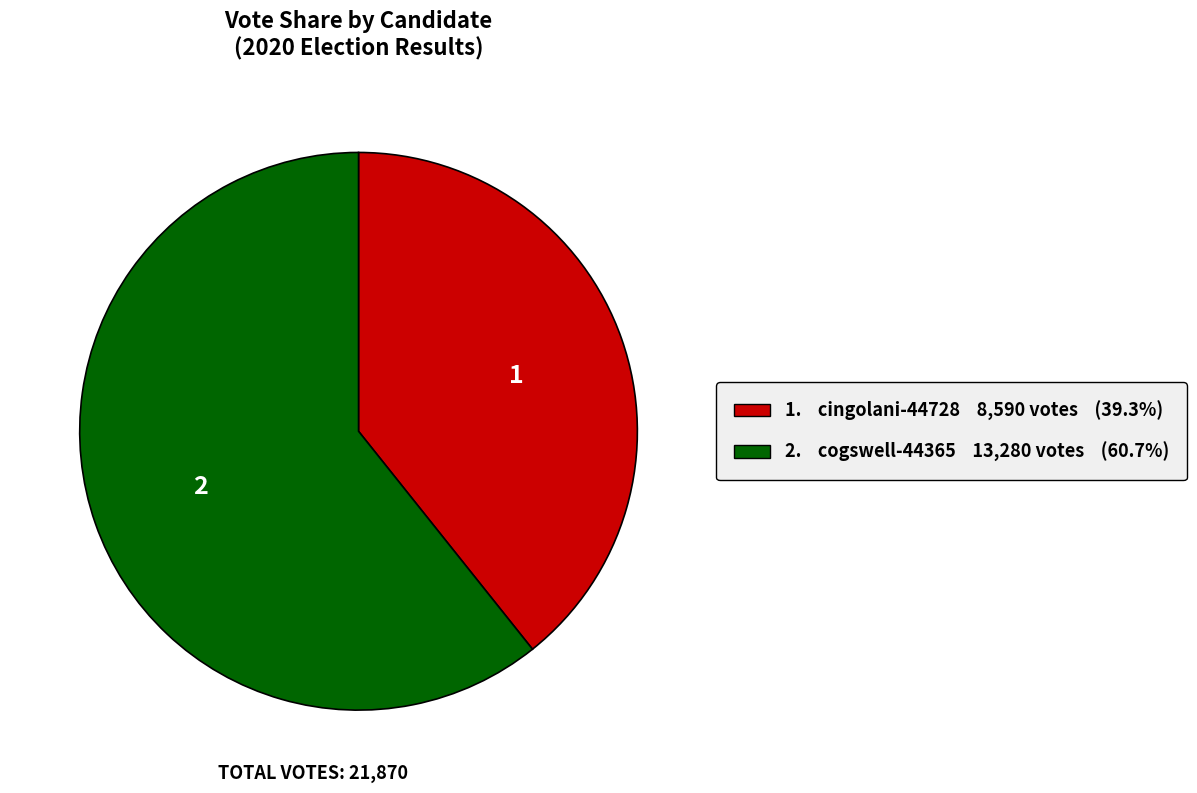

Is there a majority slice in this chart?

Yes